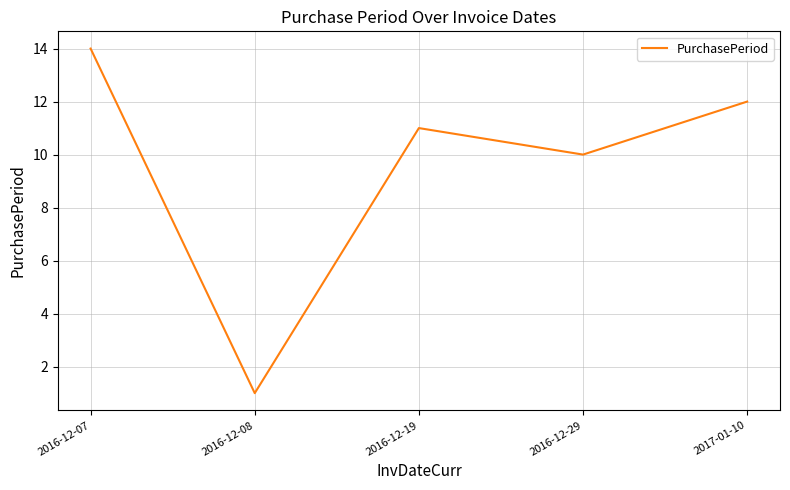

What position from the left is 2016-12-08?

2